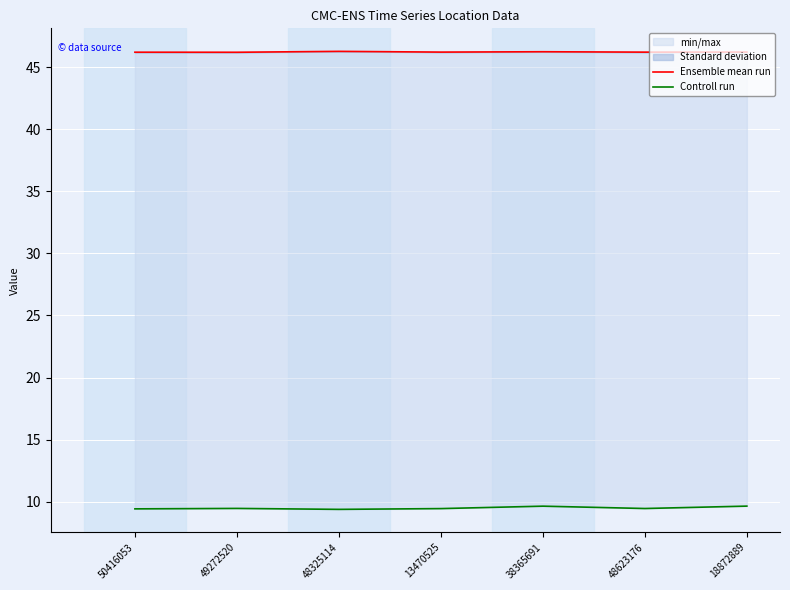

How many Controll run values are between 9 and 10?

7